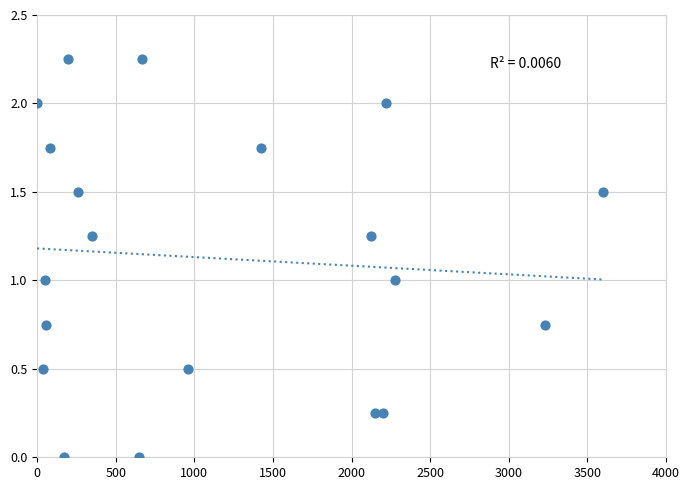

What is the range of X values (max minus min)?

3600.0